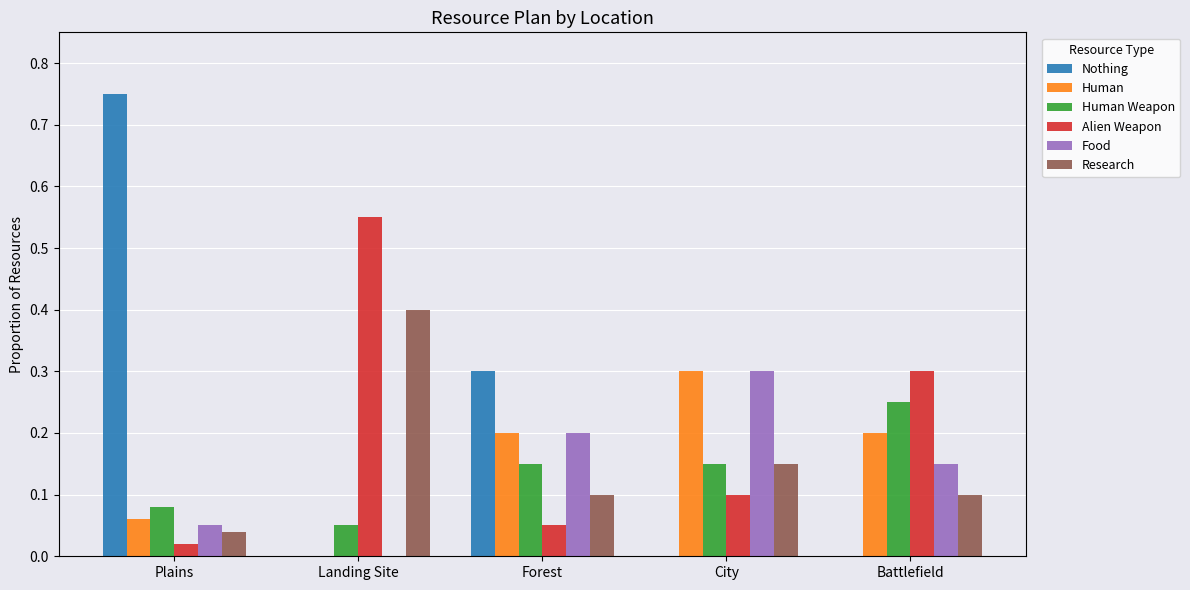

True or false: Alien Weapon has a value of 0.0 at City.

False